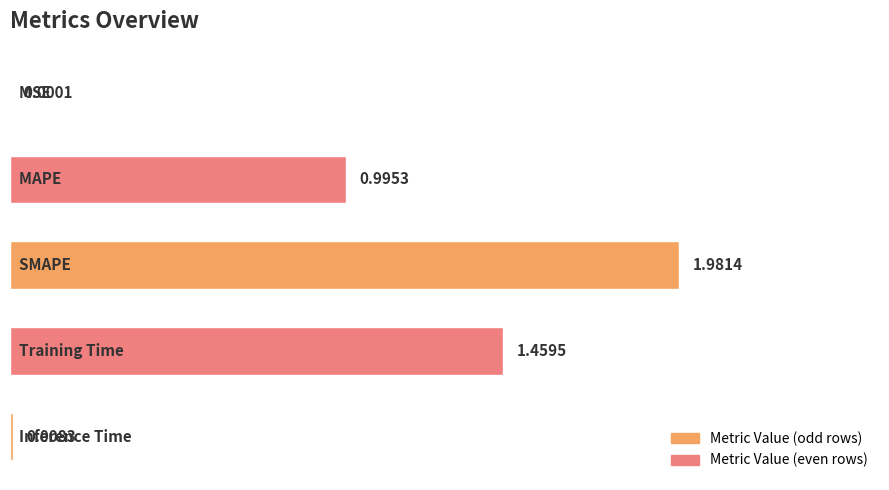

What is the sum of all values?

4.4